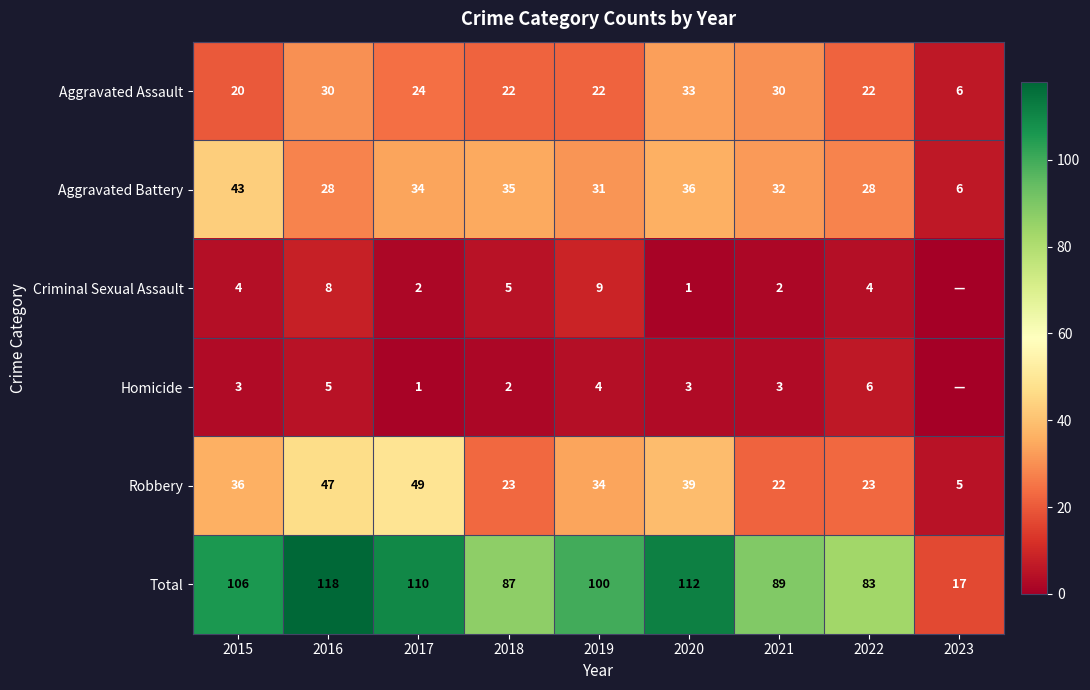

Rank the series at 2021 from highest to lowest value.

Total, Aggravated Battery, Aggravated Assault, Robbery, Homicide, Criminal Sexual Assault